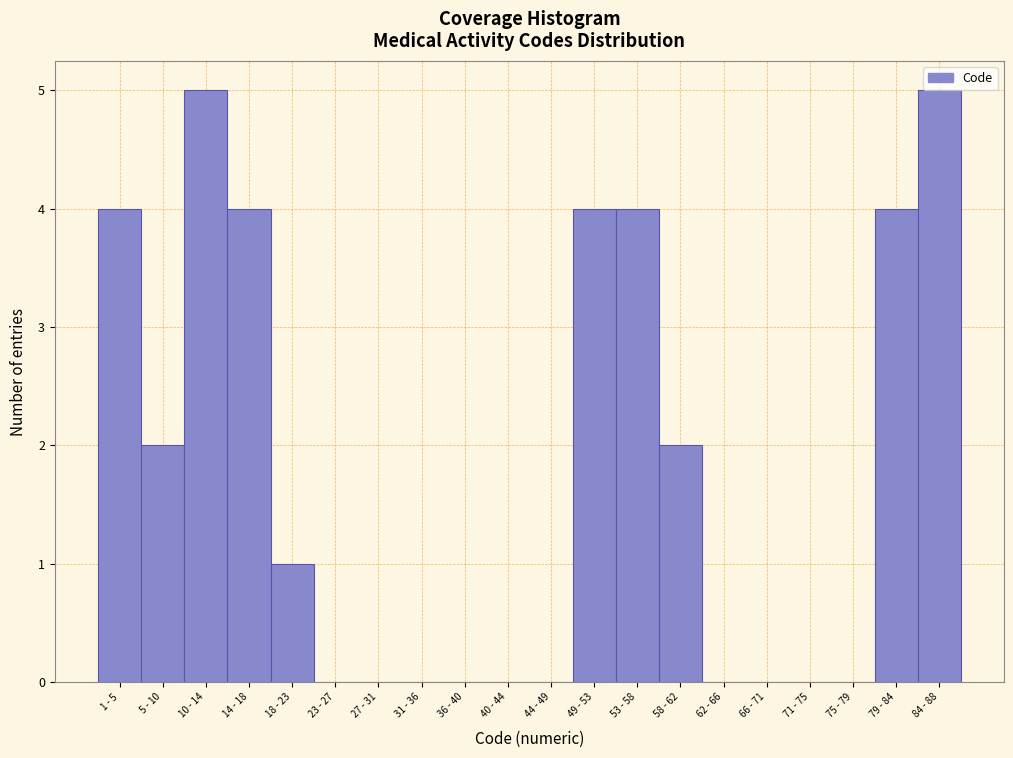

Reading left to right, what are all the values shown in this chart?

1 - 5=4	5 - 10=2	10 - 14=5	14 - 18=4	18 - 23=1	23 - 27=0	27 - 31=0	31 - 36=0	36 - 40=0	40 - 44=0	44 - 49=0	49 - 53=4	53 - 58=4	58 - 62=2	62 - 66=0	66 - 71=0	71 - 75=0	75 - 79=0	79 - 84=4	84 - 88=5